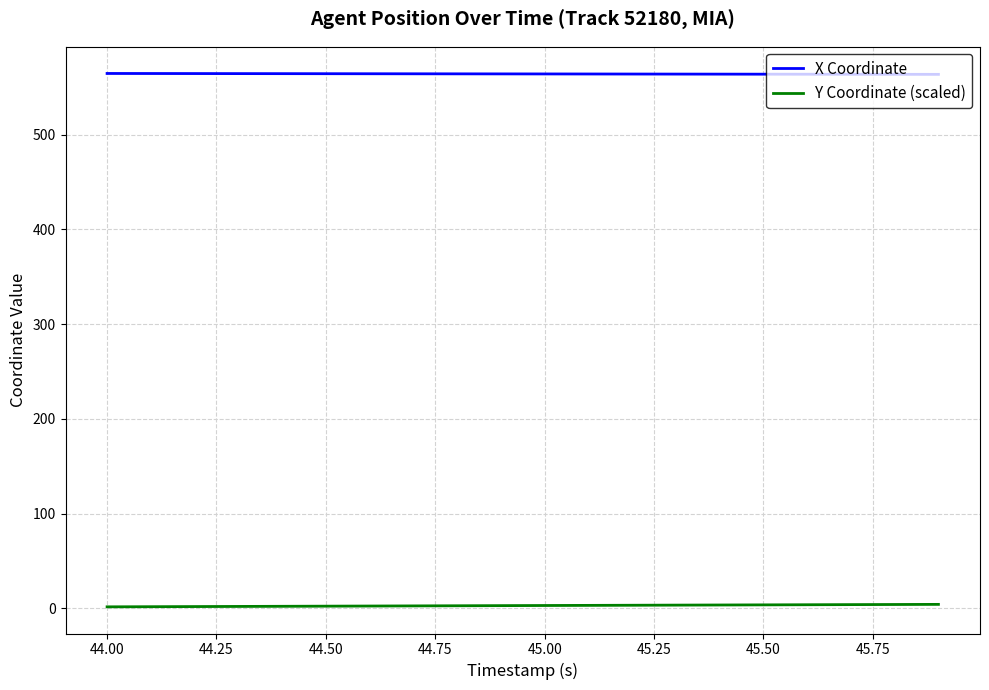

Which series has the largest total across all categories?

X Coordinate